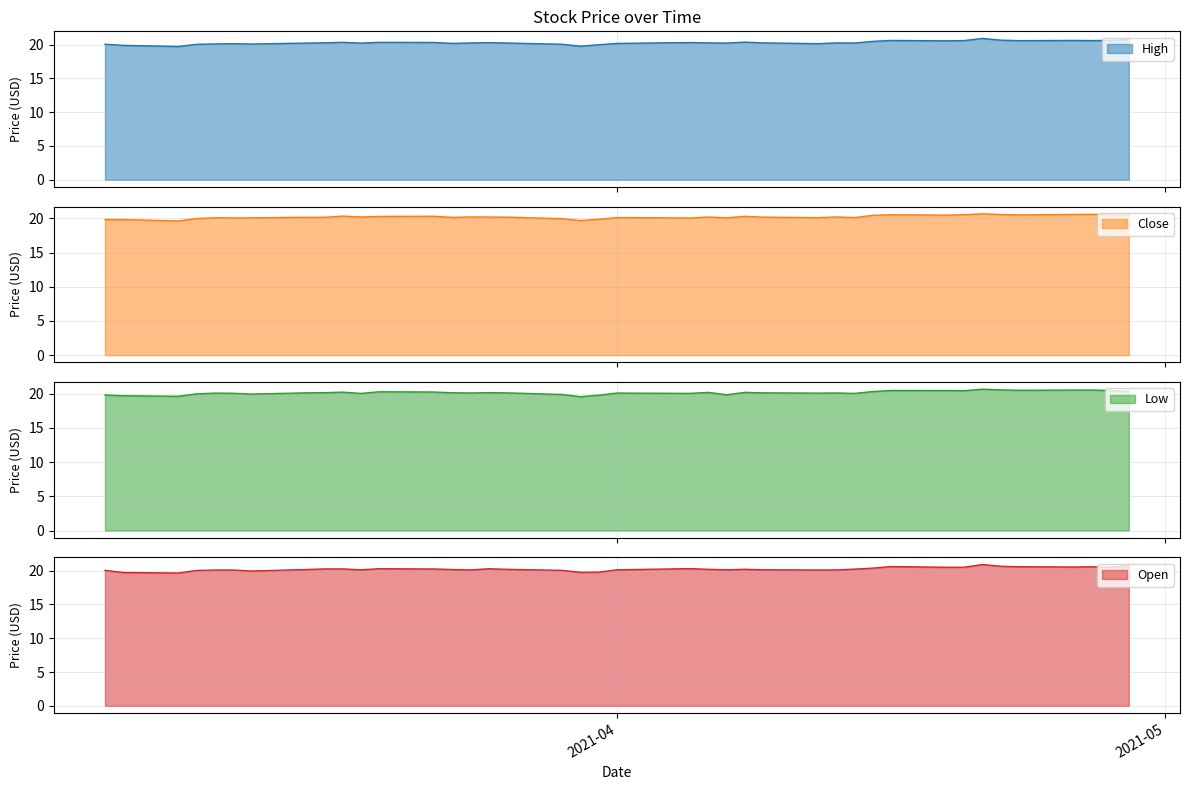

Count the number of data series in this chart.

4